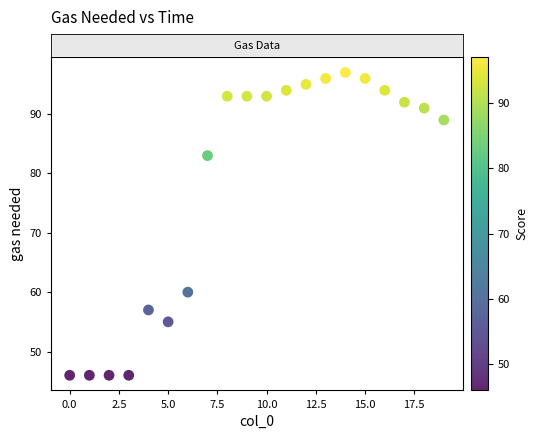

What is the range of Y values (max minus min)?

51